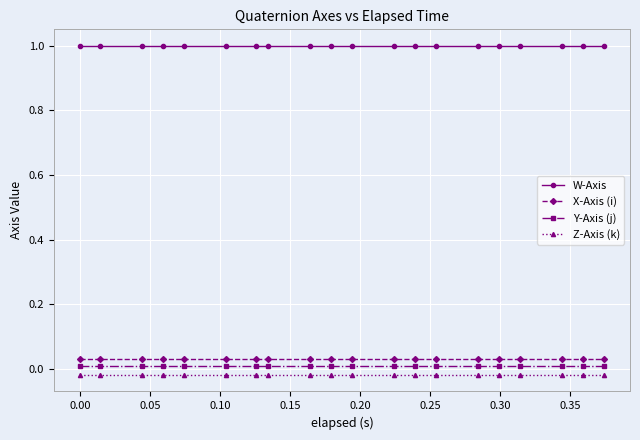

Which series has the largest total across all categories?

W-Axis